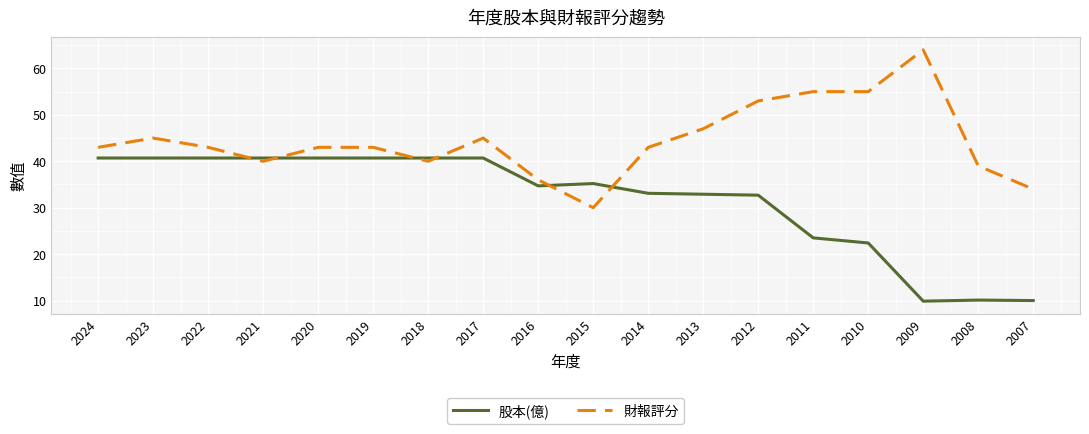

What is the total value across all series at 2011?

78.5